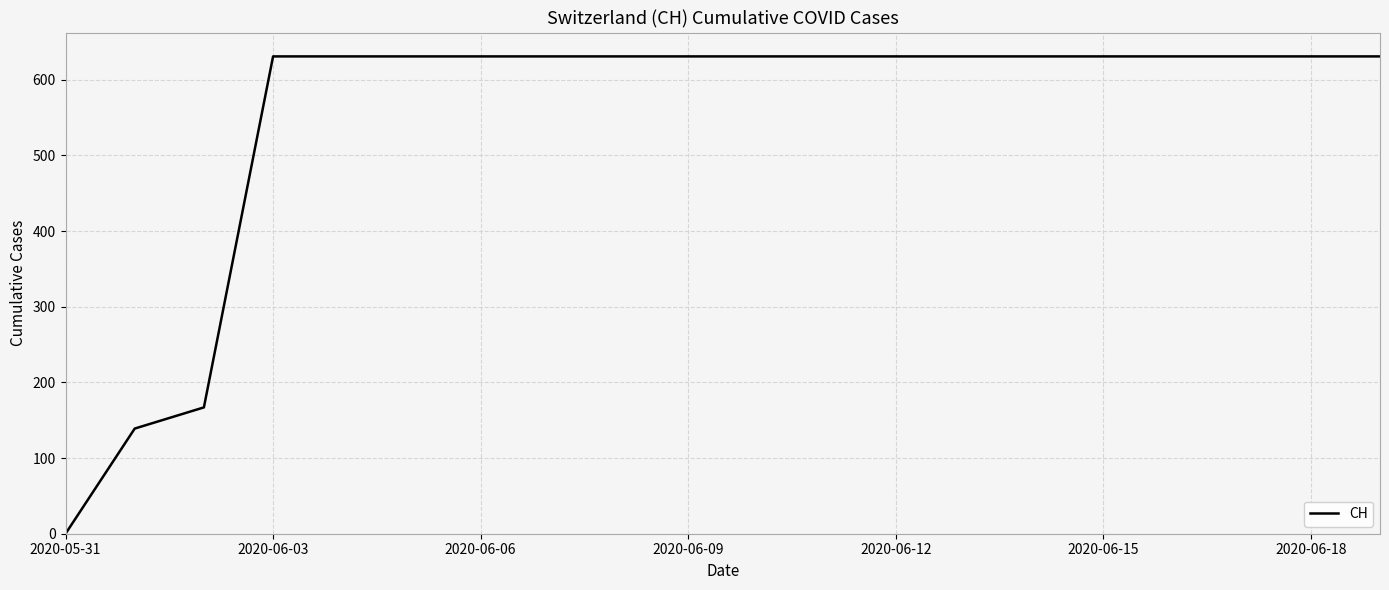

What is the maximum value shown in the chart?

631